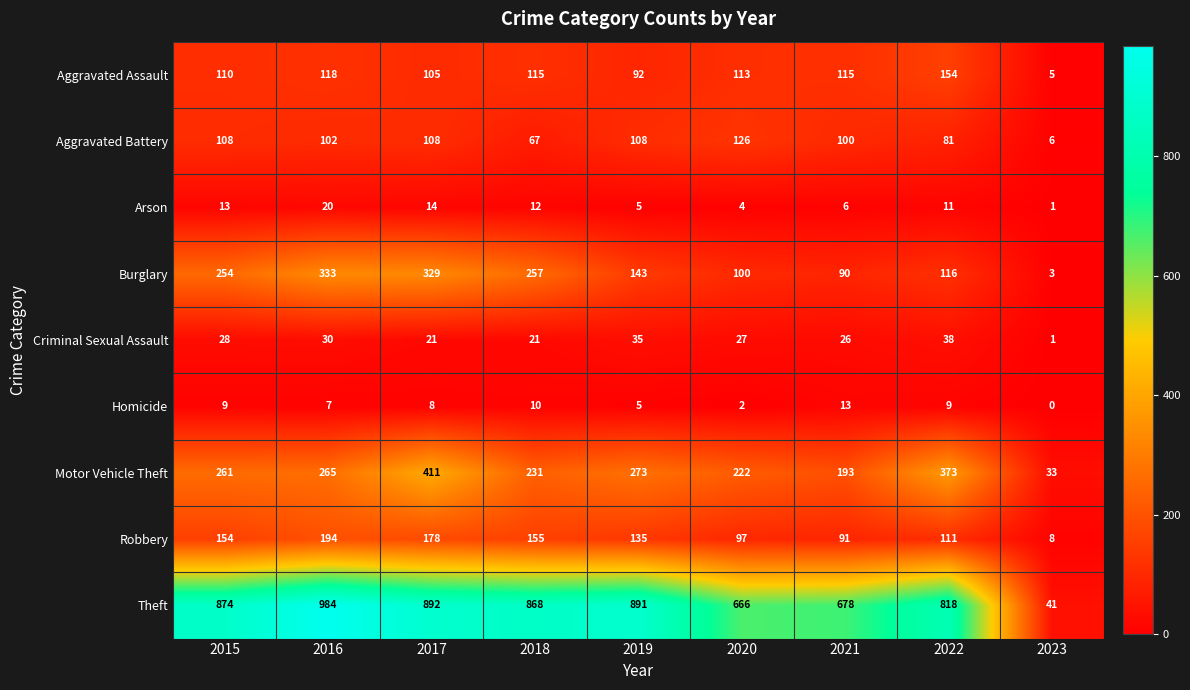

Which series changed the most between 2016 and 2022?

Burglary